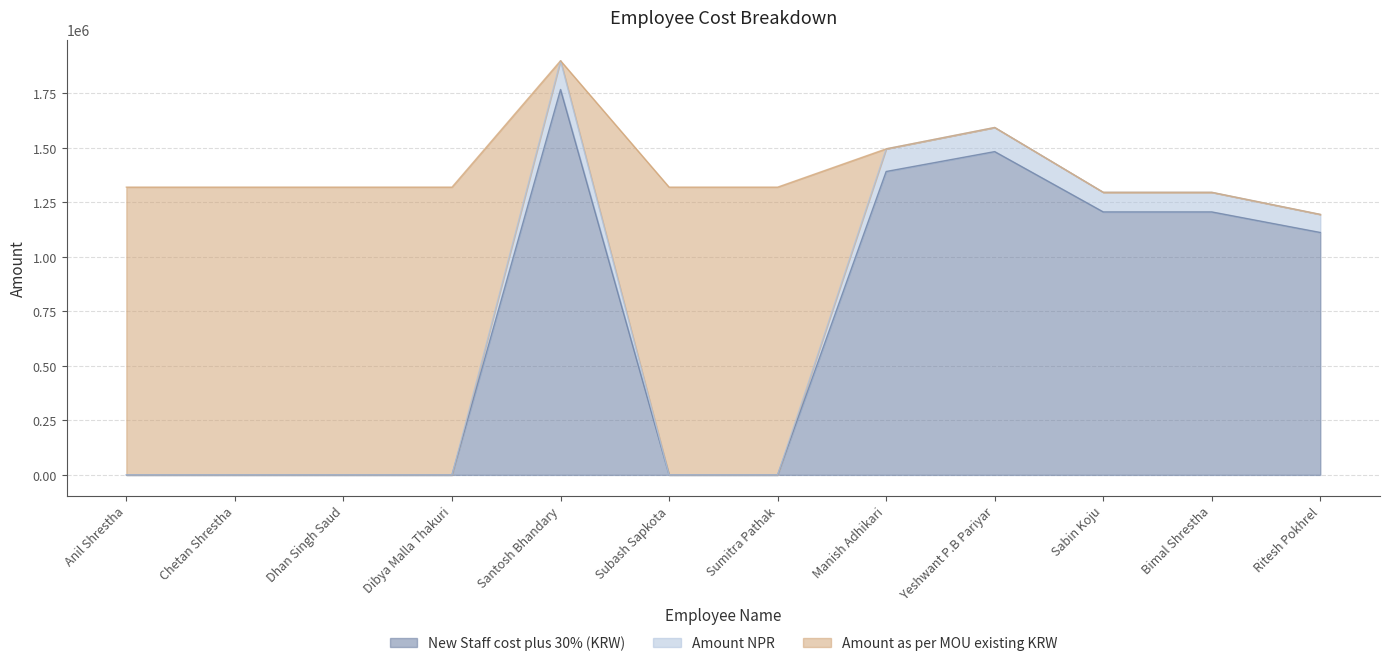

What is the total value across all series at Bimal Shrestha?

1296335.1